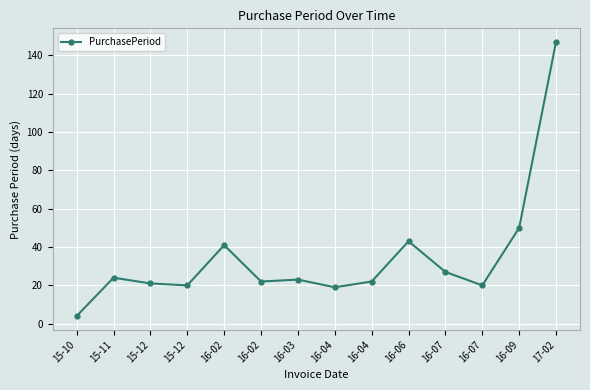

At which category does the data reach its first local valley?

15-12